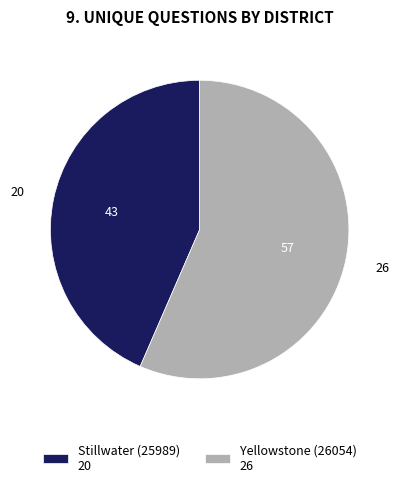

Is the sum of Stillwater (25989) 20 and Yellowstone (26054) 26 greater than half?

Yes